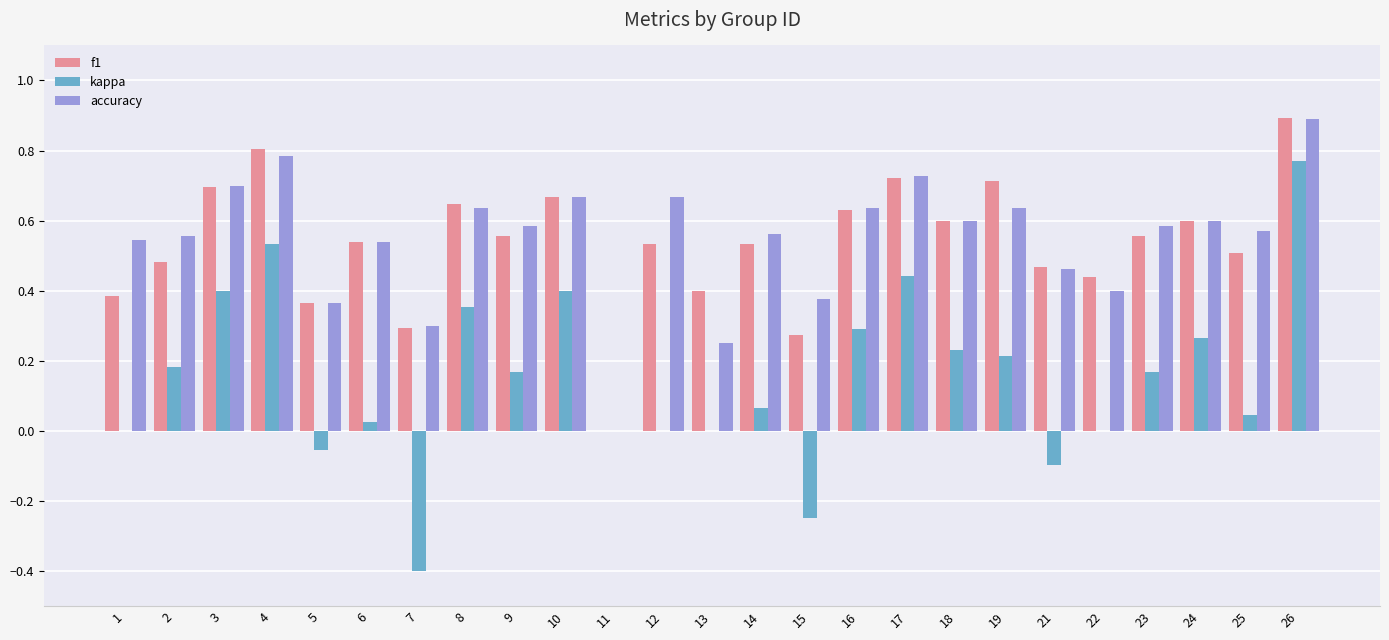

What are all the series names shown in the legend?

f1, kappa, accuracy